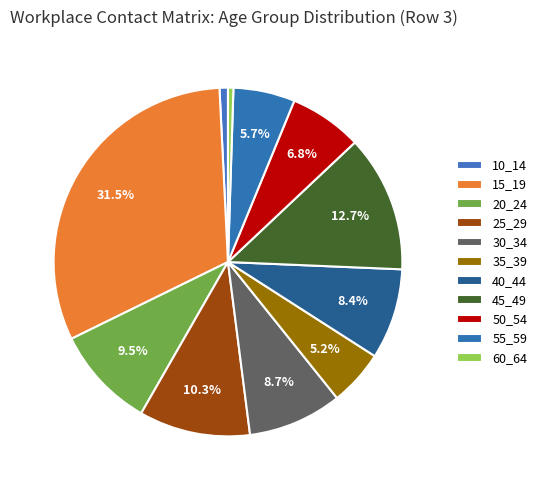

Does any single category account for the majority?

No